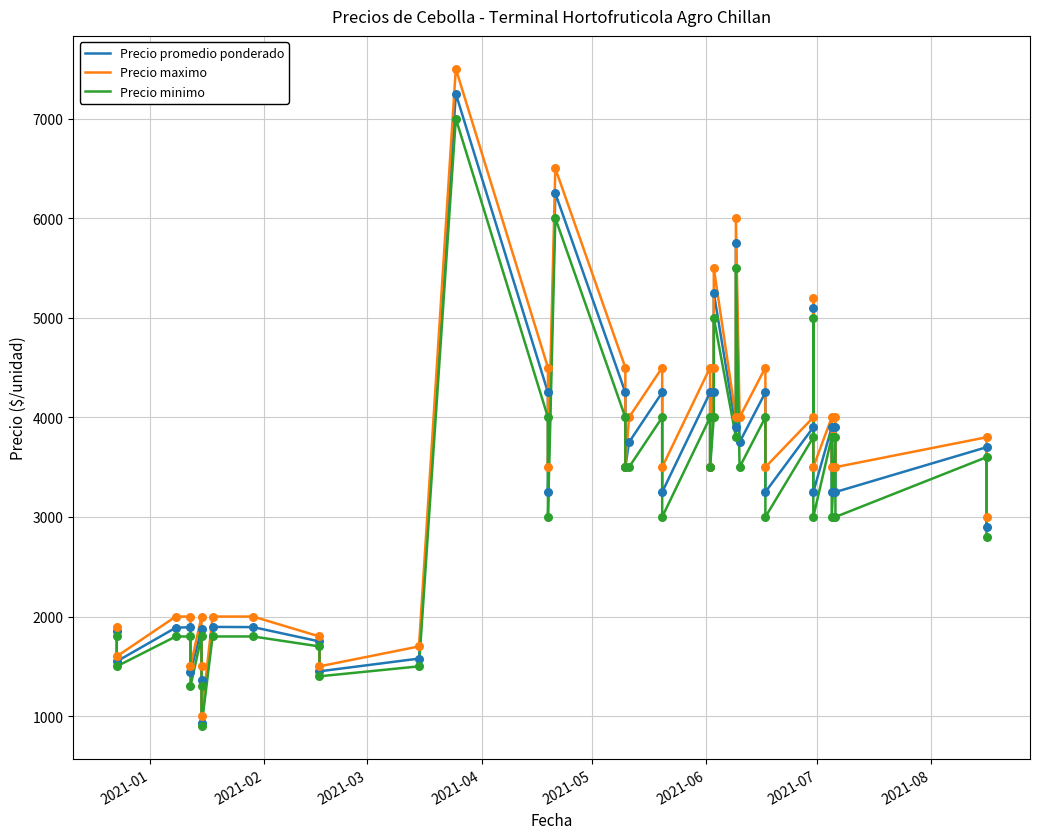

At how many categories does at least one series exceed 6858?

1